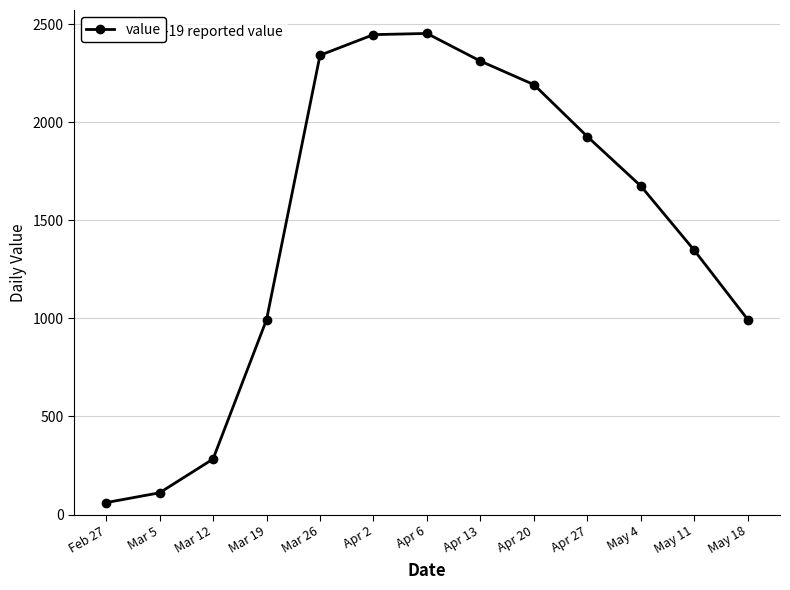

What is the average value?

1471